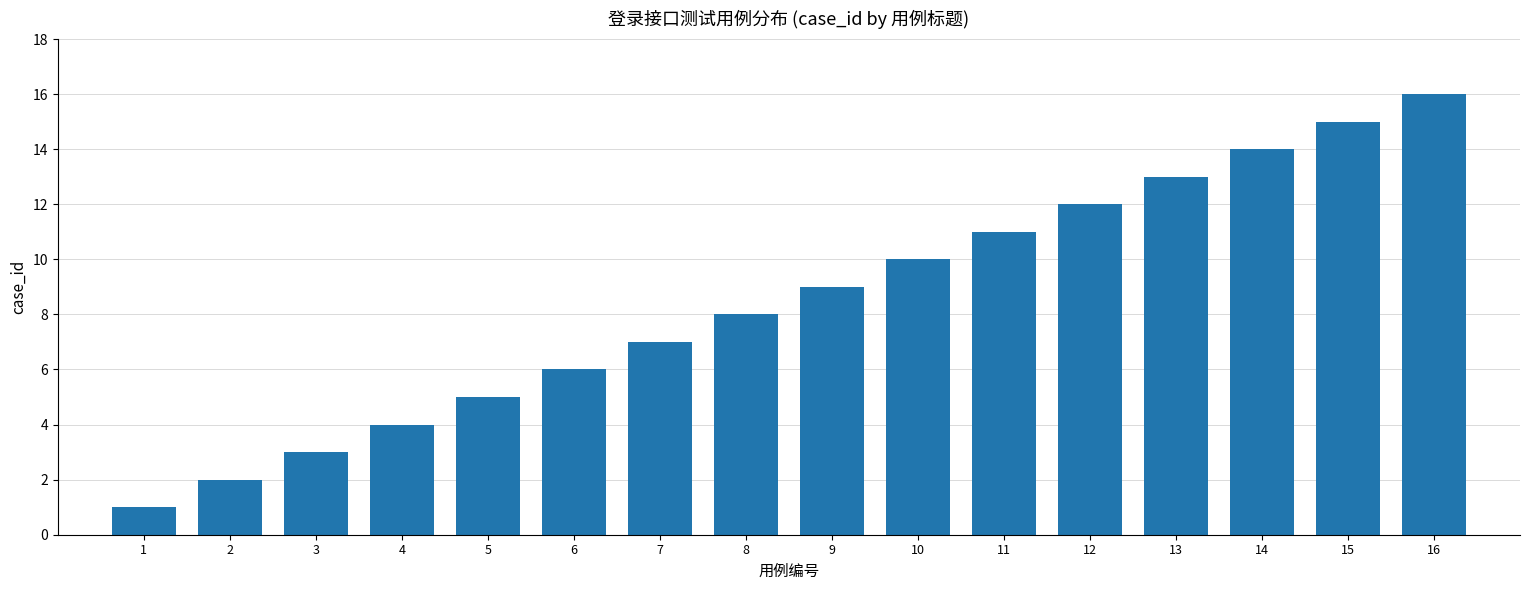

How many distinct data groups are displayed?

1